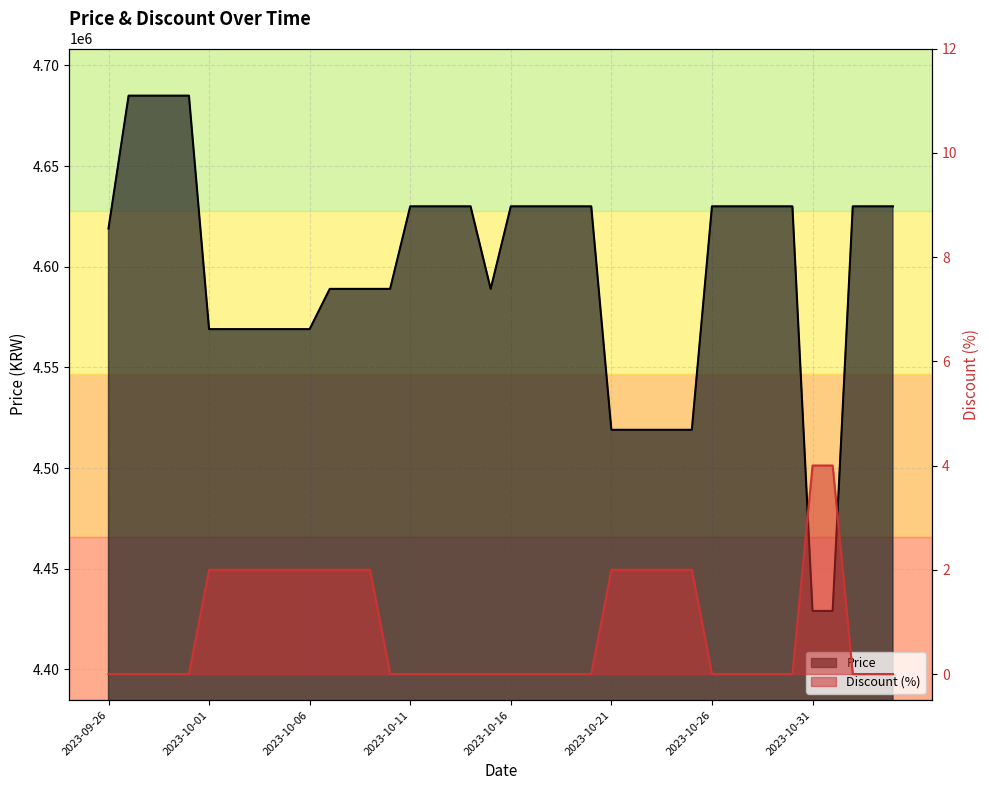

Count the Discount values in the range 0 to 2.

38